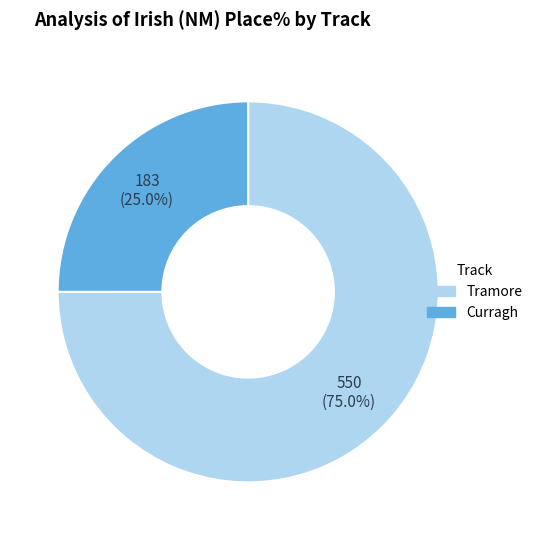

What is the smallest slice in the pie chart?

Curragh